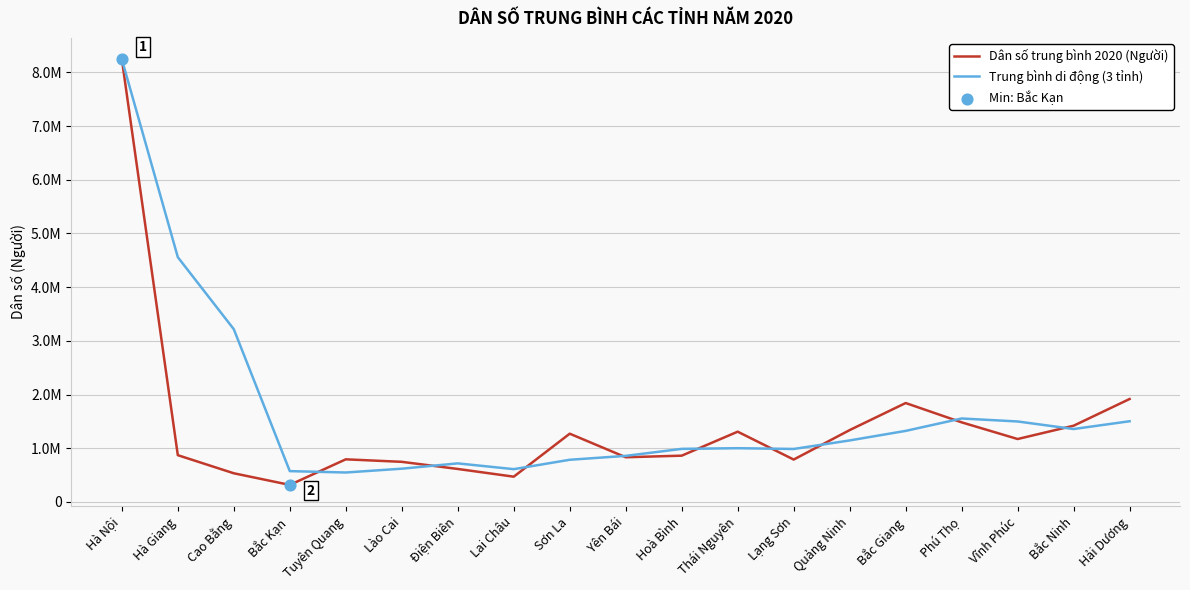

Which series has the largest total across all categories?

Trung bình di động (3 tỉnh)